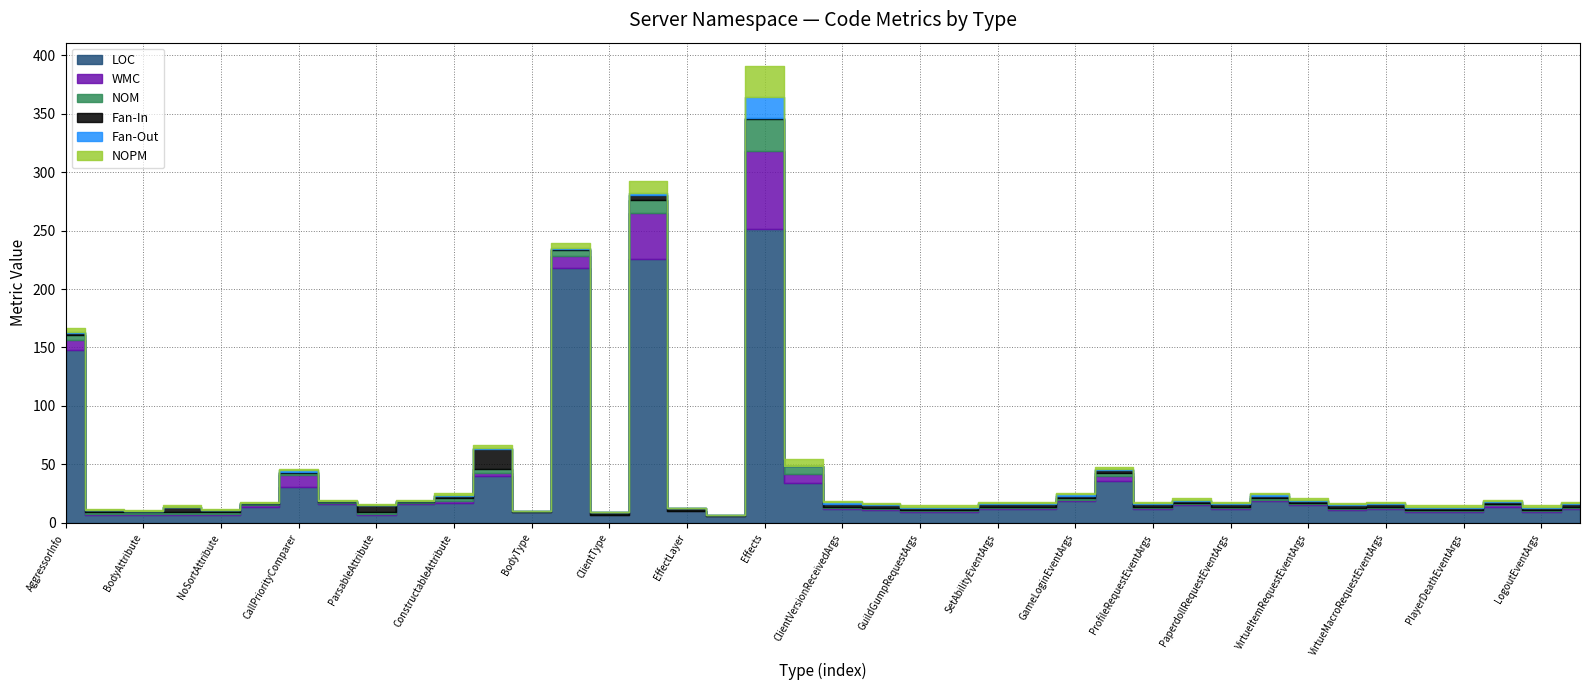

How many values in NOPM are above zero?

36